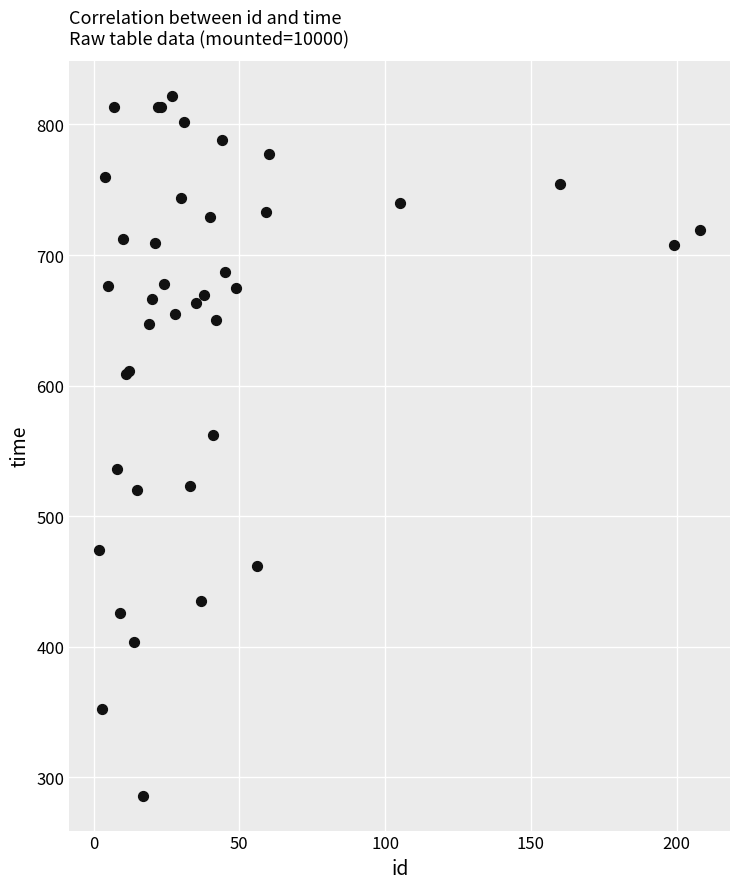

What Y value in the scatter plot is closest to 554?

562